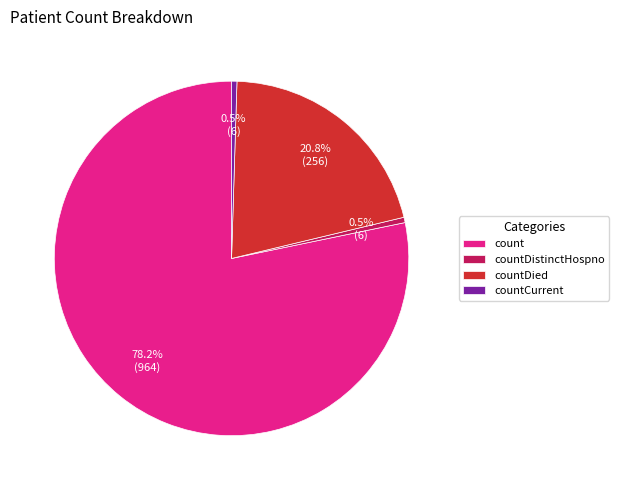

Count the number of slices in the pie.

4